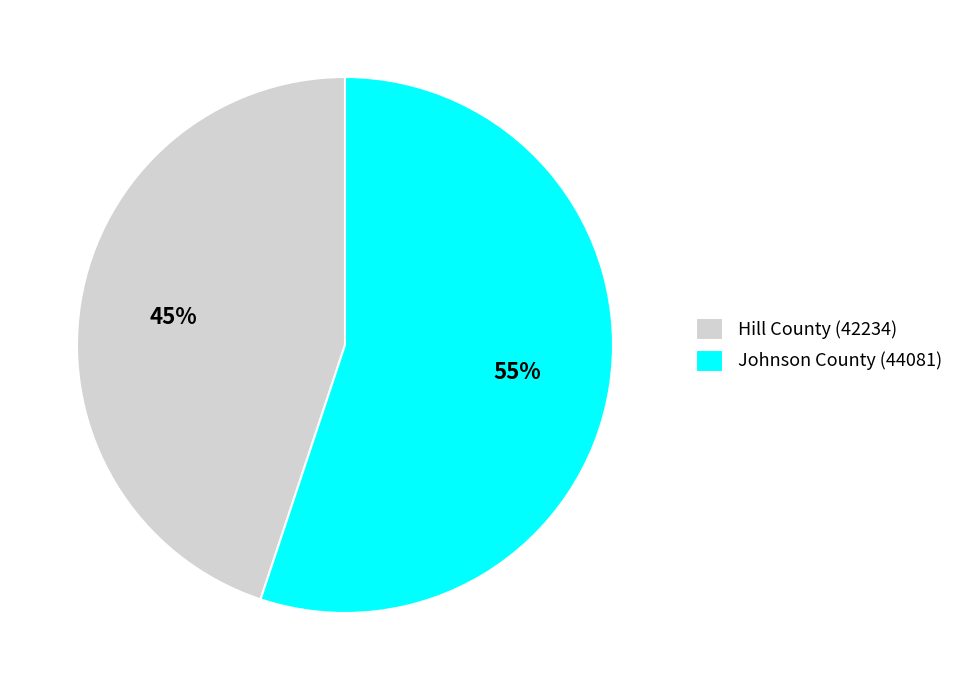

What percentage is the Hill County (42234) slice, to the nearest percent?

45%